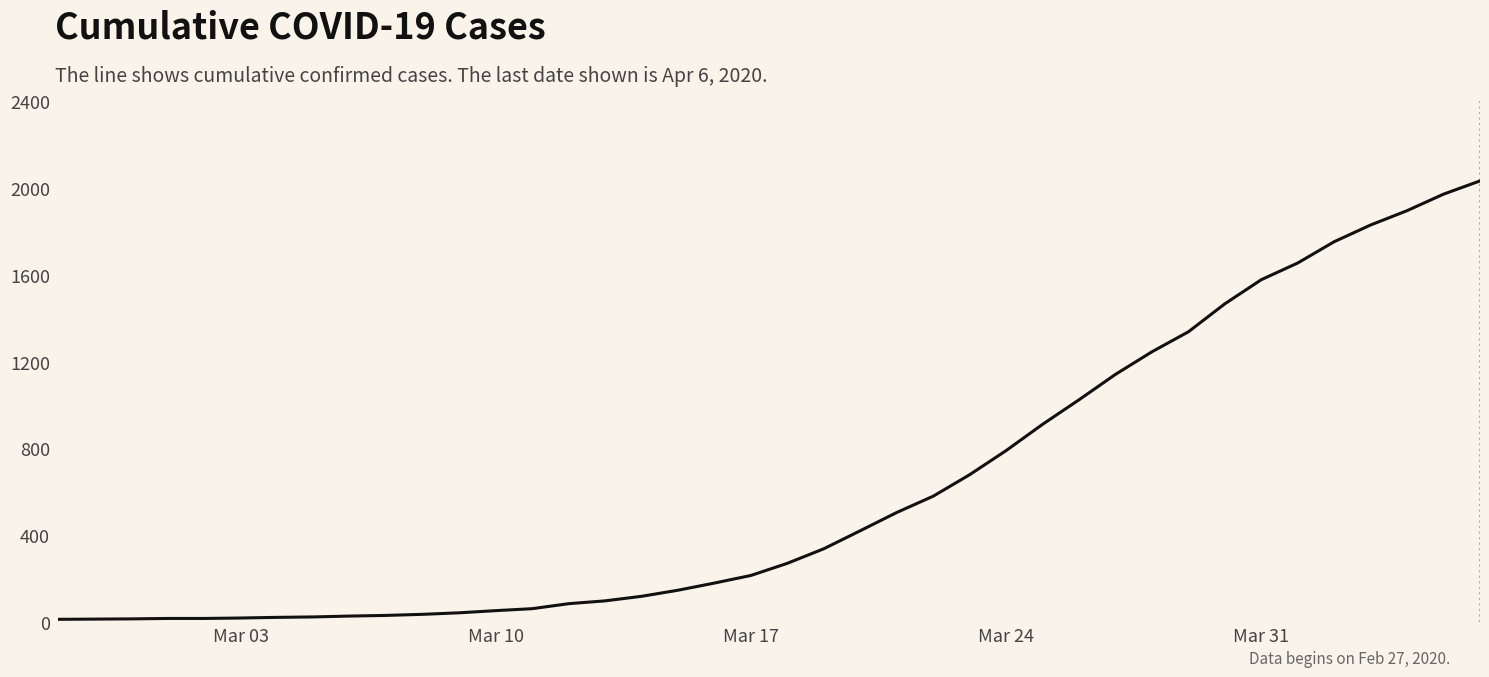

What is the difference between the maximum and minimum values?

2019